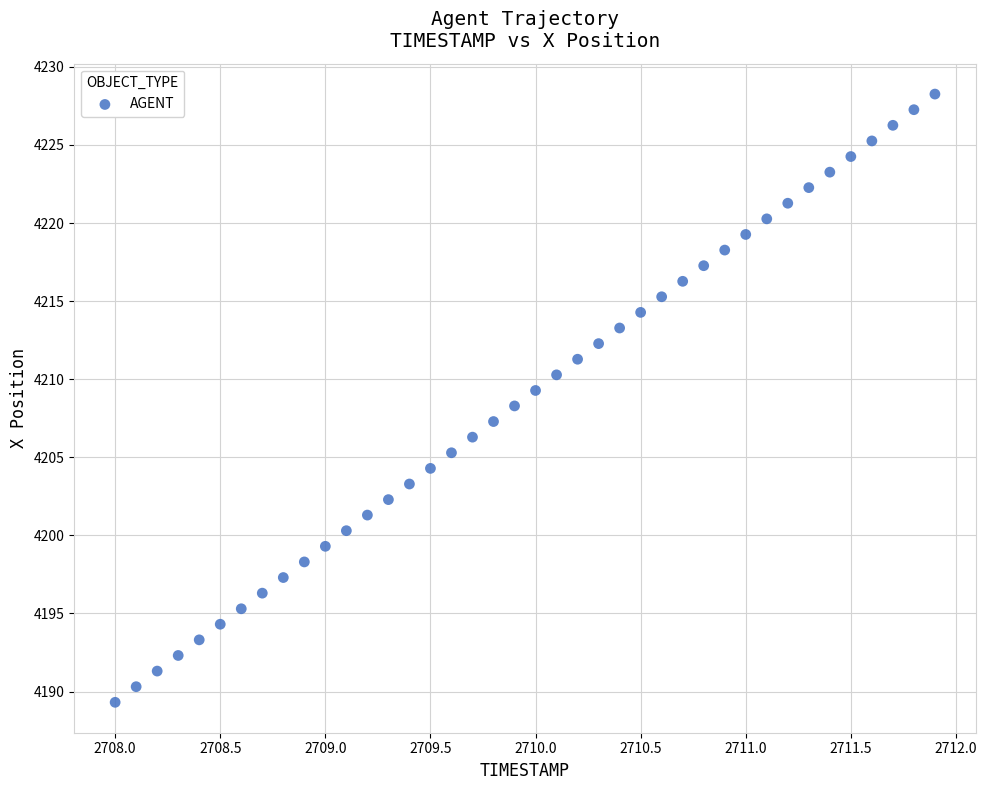

What is the range of X values (max minus min)?

3.9